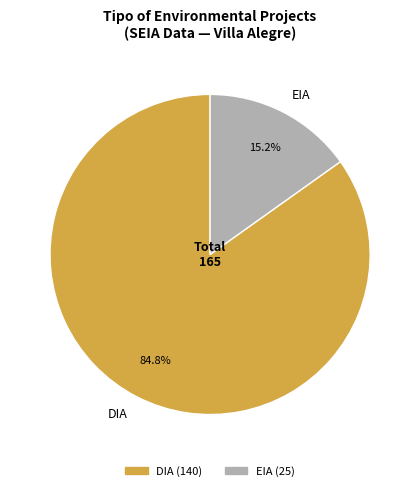

What is the majority slice?

DIA